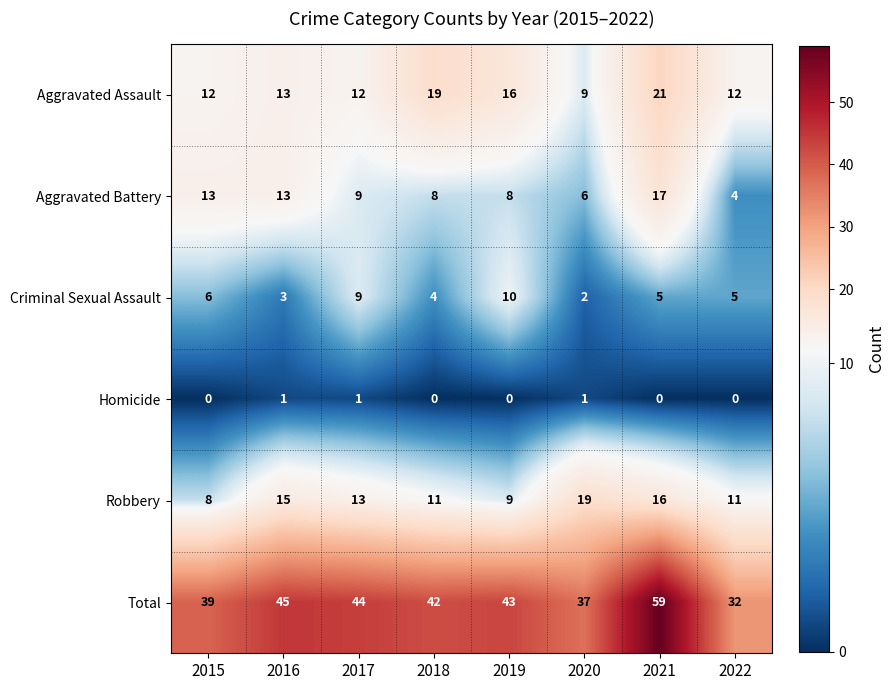

The Homicide series shows 1 at 2016. True or false?

True